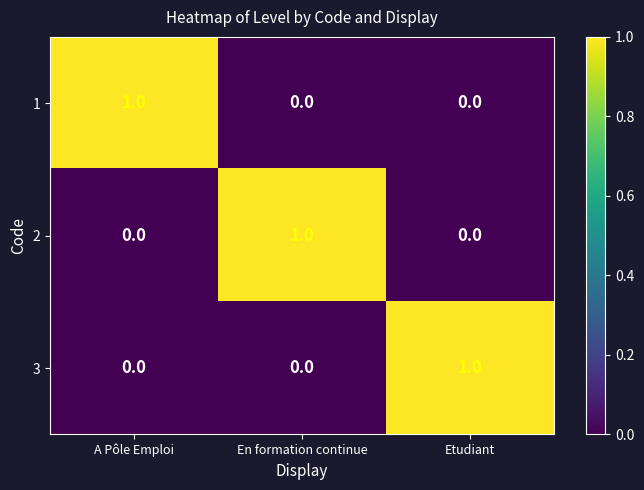

How many values in the 2 series exceed 0?

1